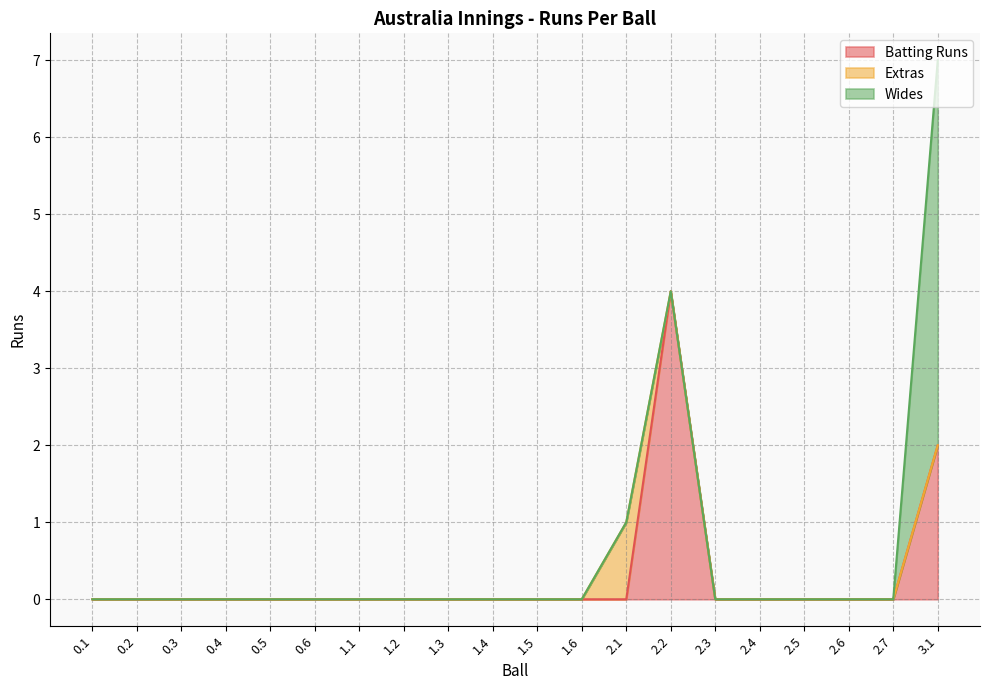

How many lines are shown in the chart?

3